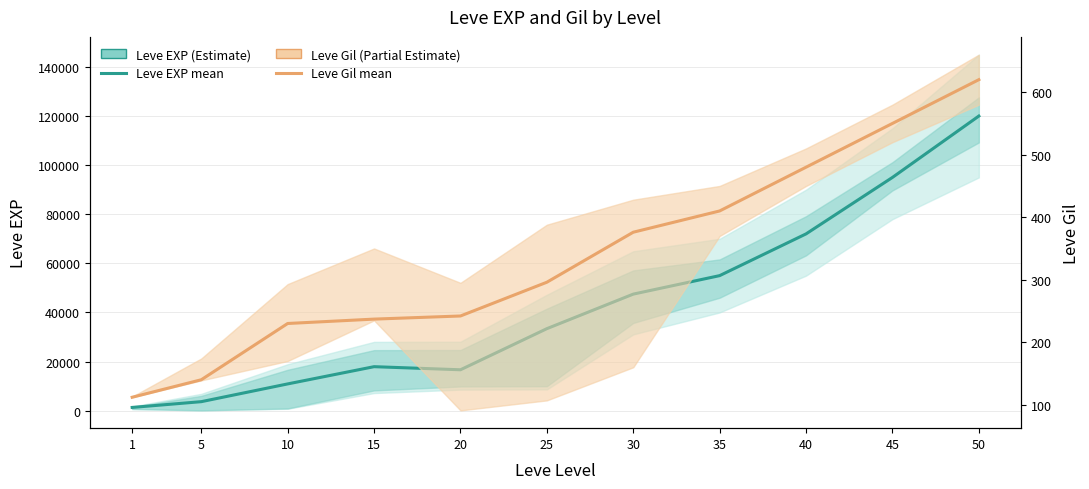

At which category is the sum across all series the highest?

50